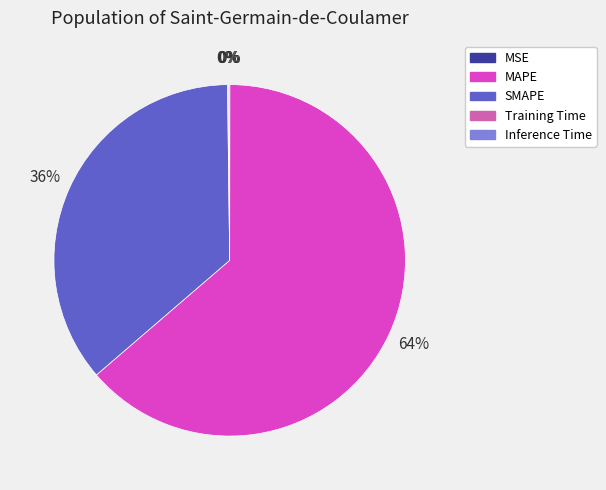

To the nearest percent, what percentage of the pie is MAPE?

64%